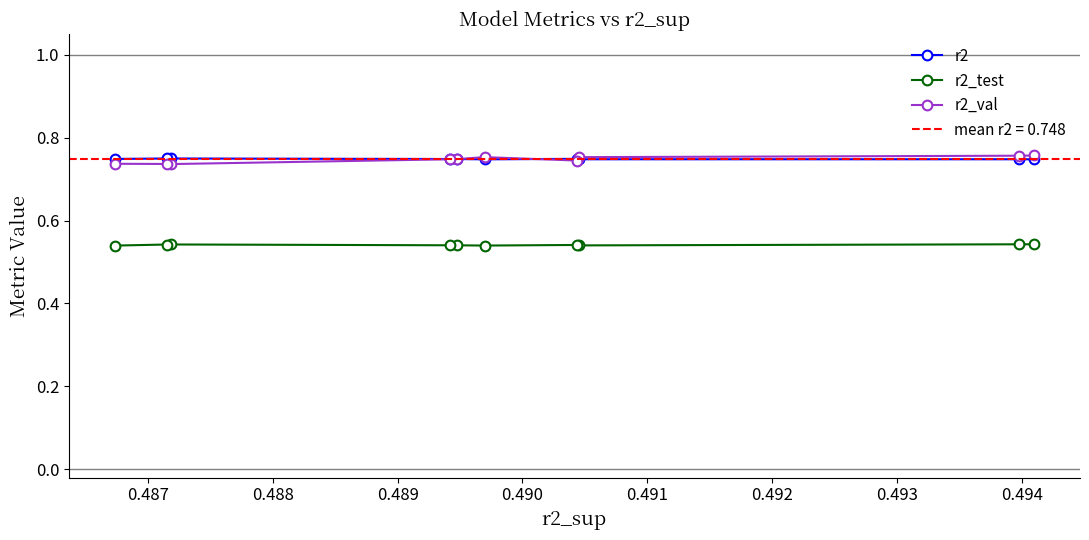

How many r2_test values are between 0 and 1?

10